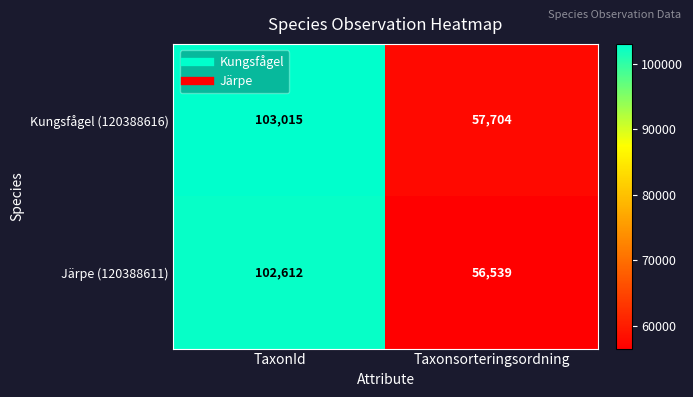

Reading right to left, extract all data points from this chart.

Kungsfågel (120388616): 57704	103015
Järpe (120388611): 56539	102612